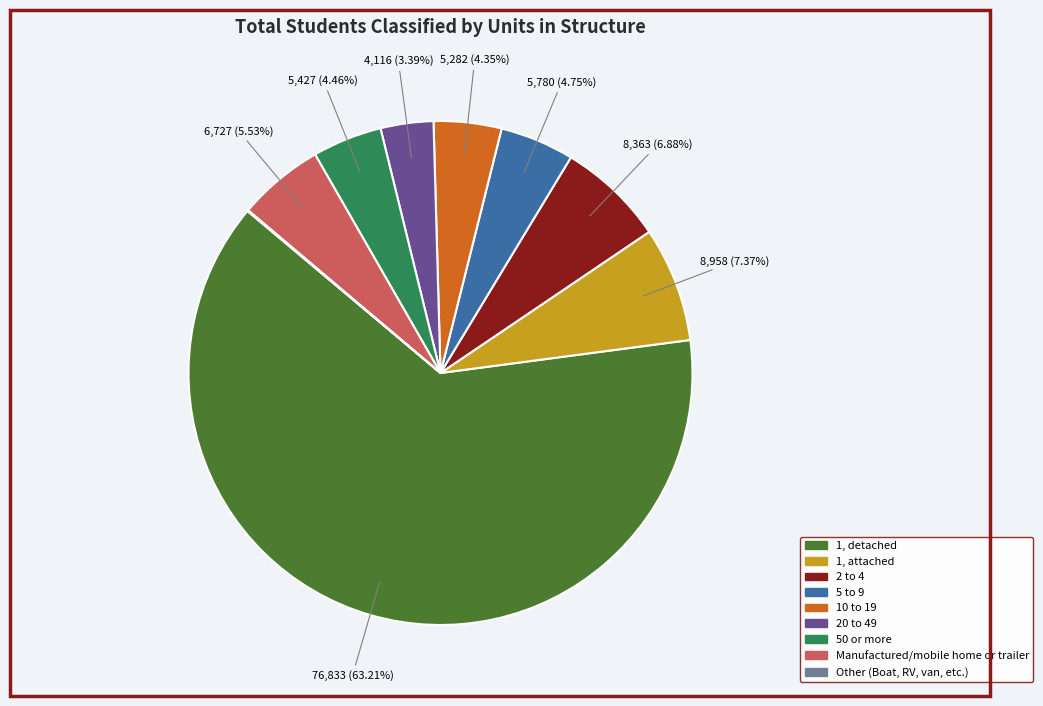

What is the largest slice in the pie chart?

1, detached